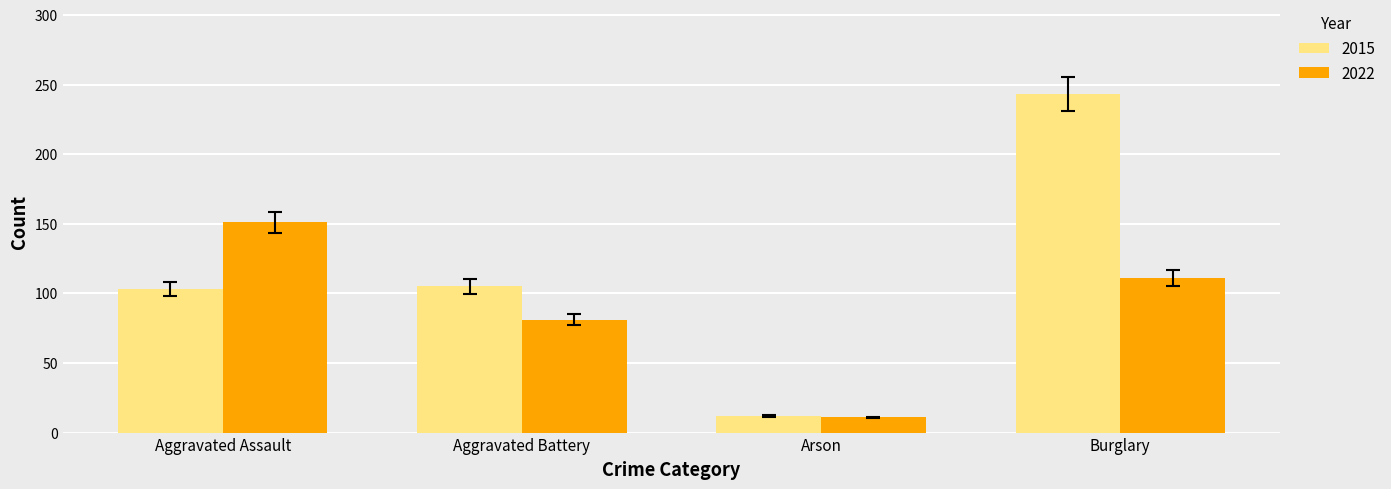

What is the difference between the second highest and second lowest values in the 2015 series?

2